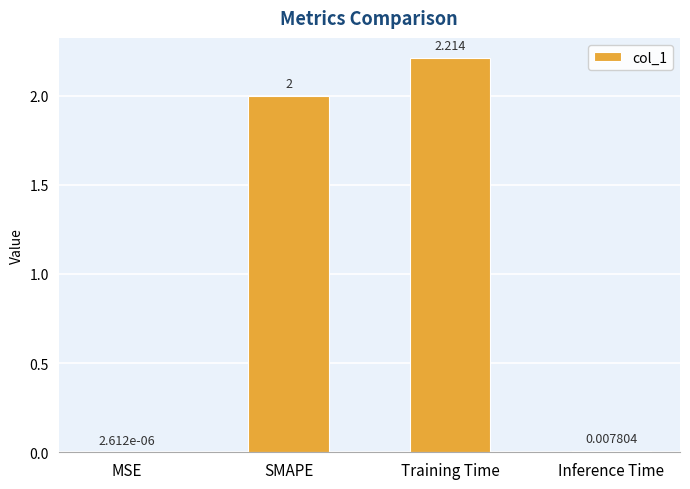

At which category does the chart reach its peak across all series?

Training Time